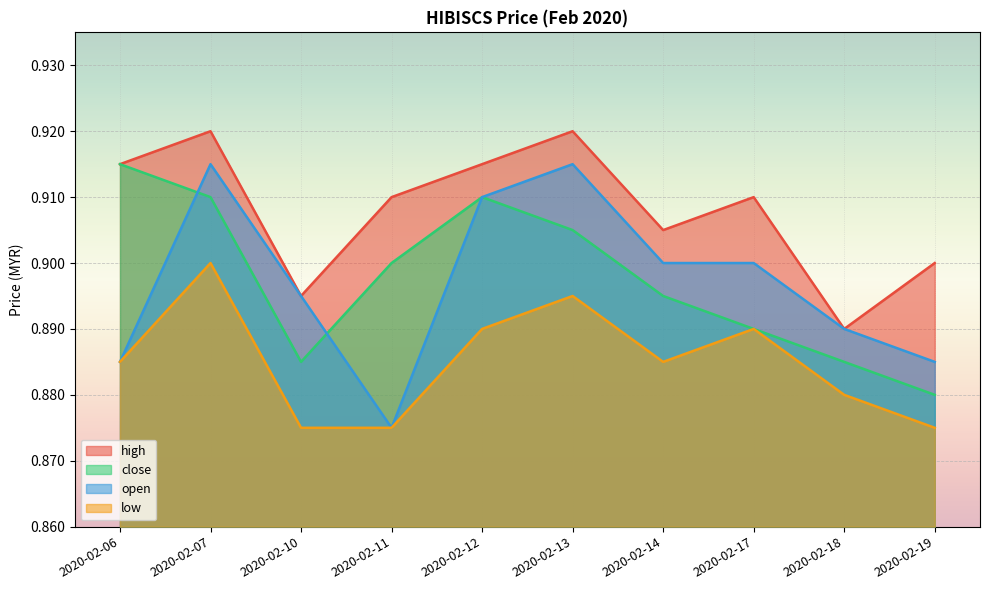

What is the value of the high point at the 6th from the left?

0.9